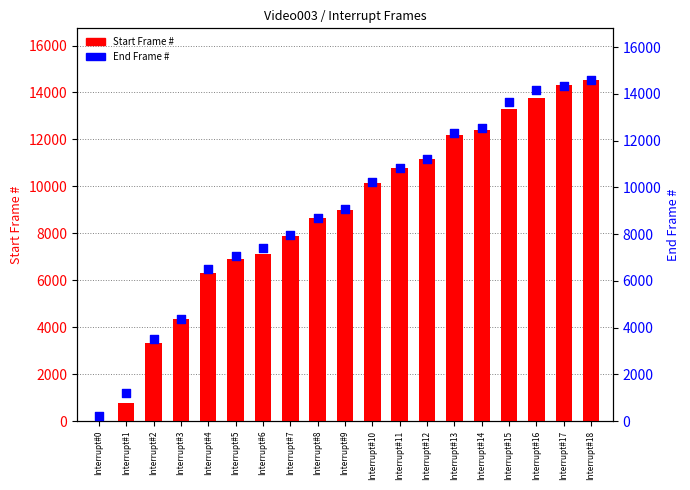

Which series has the largest total across all categories?

End Frame #